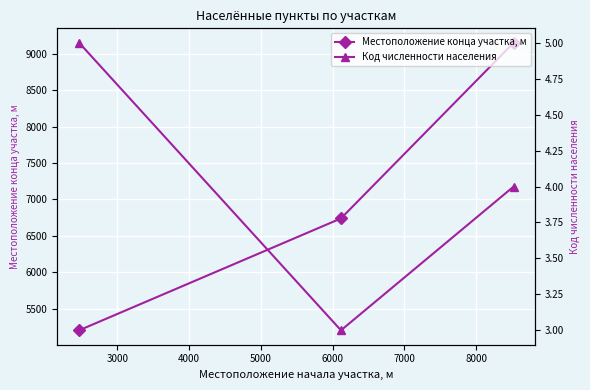

How many data points in Местоположение конца участка, м are less than 6740?

1